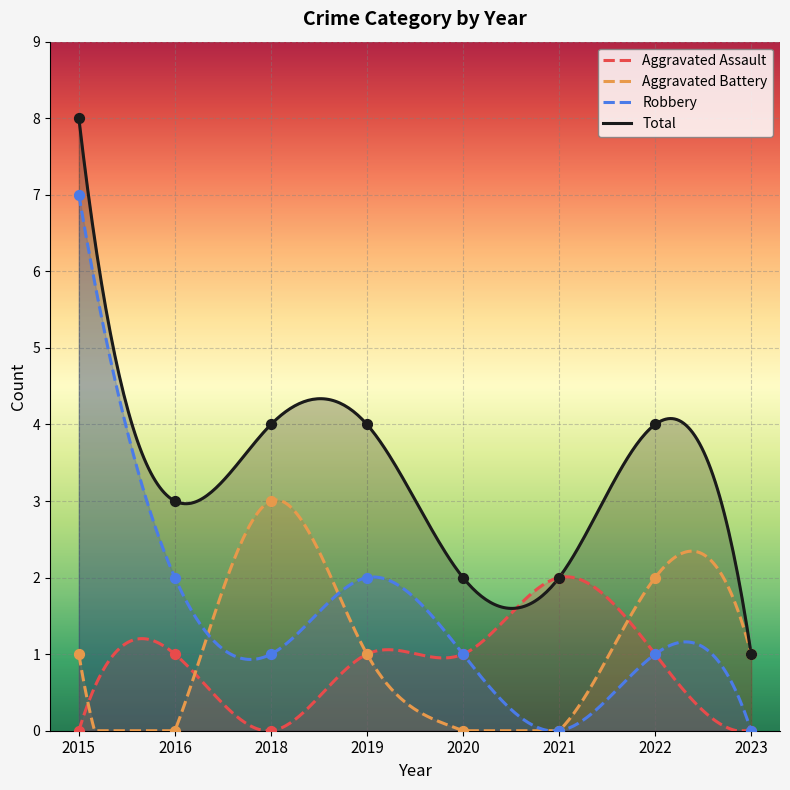

Is the value of Aggravated Assault at 2016 greater than the value of Aggravated Battery at 2022?

No